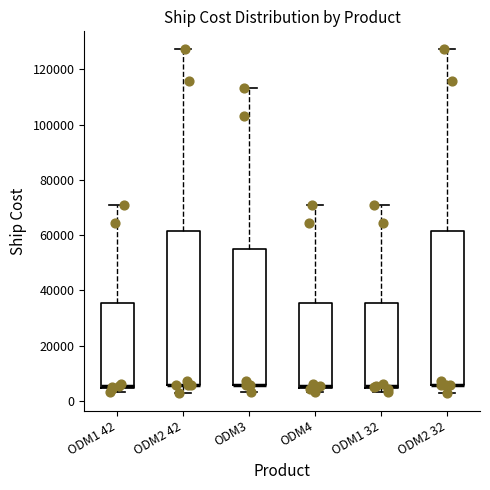

Reading left to right, transcribe this box plot: for each box, give where its median line is, the range the box spans, and where its two whiskers end, as read against the y-axis. The values are not printed on the chart, so give them approximately, as read against the axis.

ODM1 42: median 6000, box 4000 to 36000, whiskers 4000 (just below the box's lower edge) to 70000
ODM2 42: median 6000 (drawn on the box's lower edge), box 6000 to 62000, whiskers 2000 to 128000
ODM3: median 6000 (drawn on the box's lower edge), box 6000 to 56000, whiskers 4000 to 114000
ODM4: median 6000 (drawn on the box's lower edge), box 4000 to 36000, whiskers 4000 (just below the box's lower edge) to 70000
ODM1 32: median 6000, box 4000 to 36000, whiskers 4000 (just below the box's lower edge) to 70000
ODM2 32: median 6000 (drawn on the box's lower edge), box 6000 to 62000, whiskers 2000 to 128000